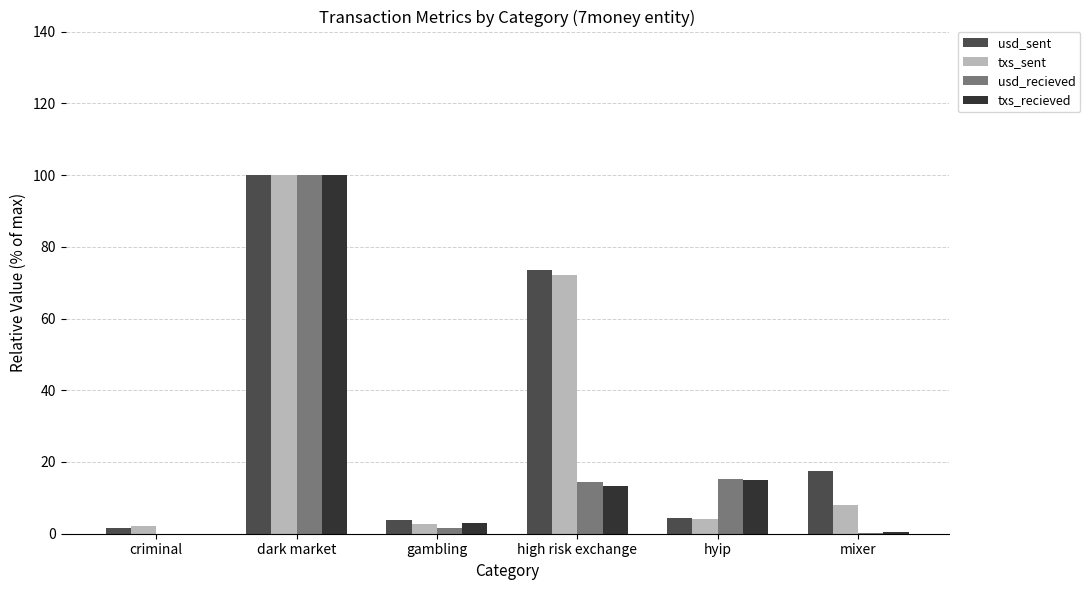

Read the usd_sent value at mixer.

17.5